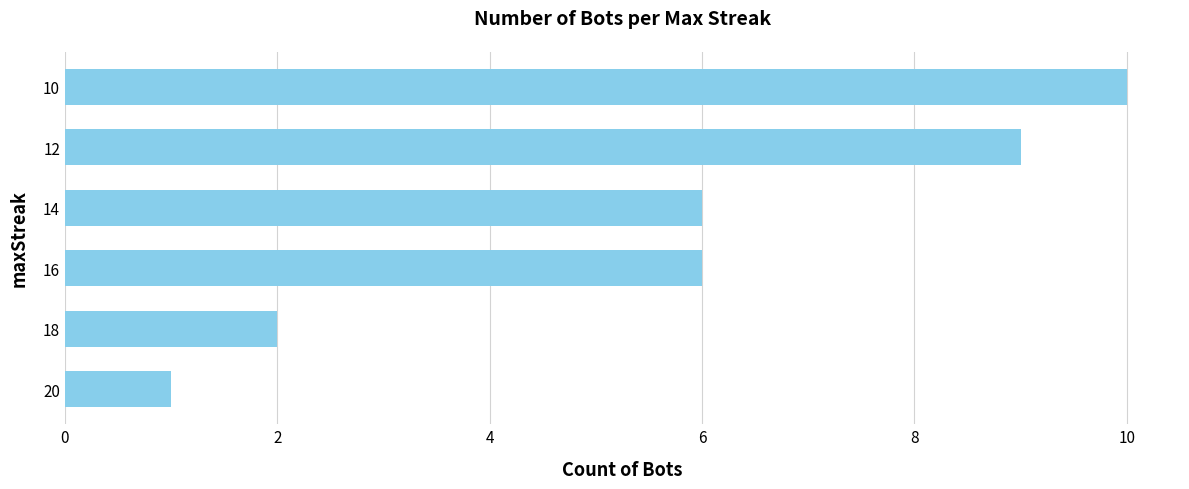

The chart shows a value of 2 at 18. True or false?

True